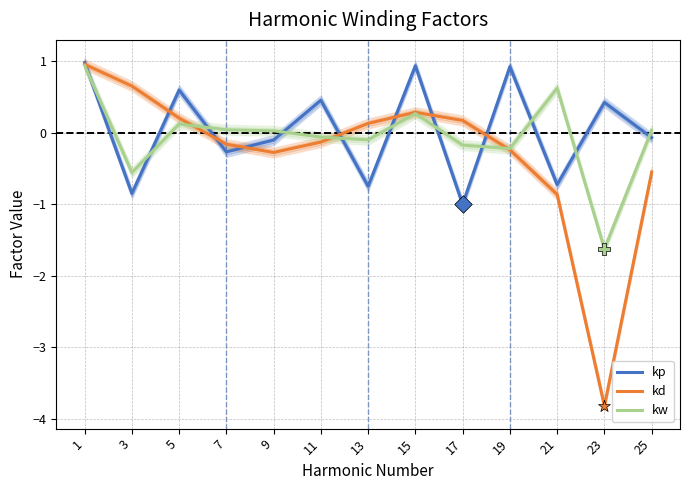

Which series has the largest Y range (max minus min)?

kd